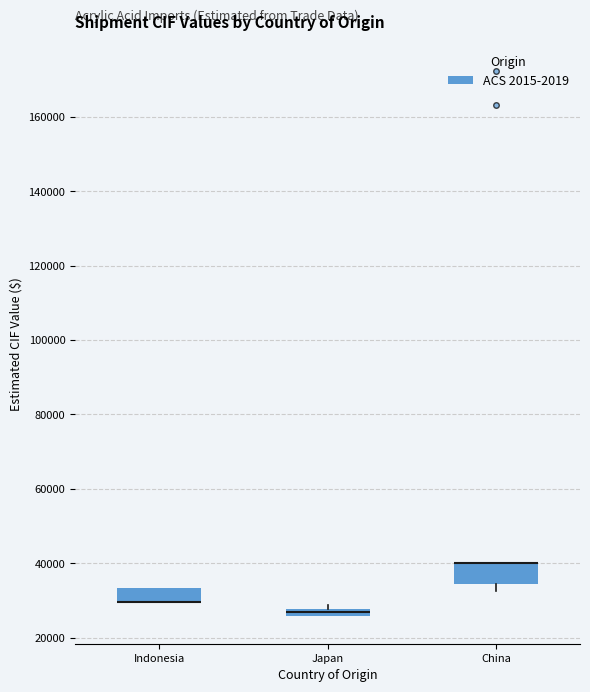

Where is the lower edge of the box for Indonesia on the y-axis? The values are not printed on the chart, so give them approximately, as read against the axis.

30000